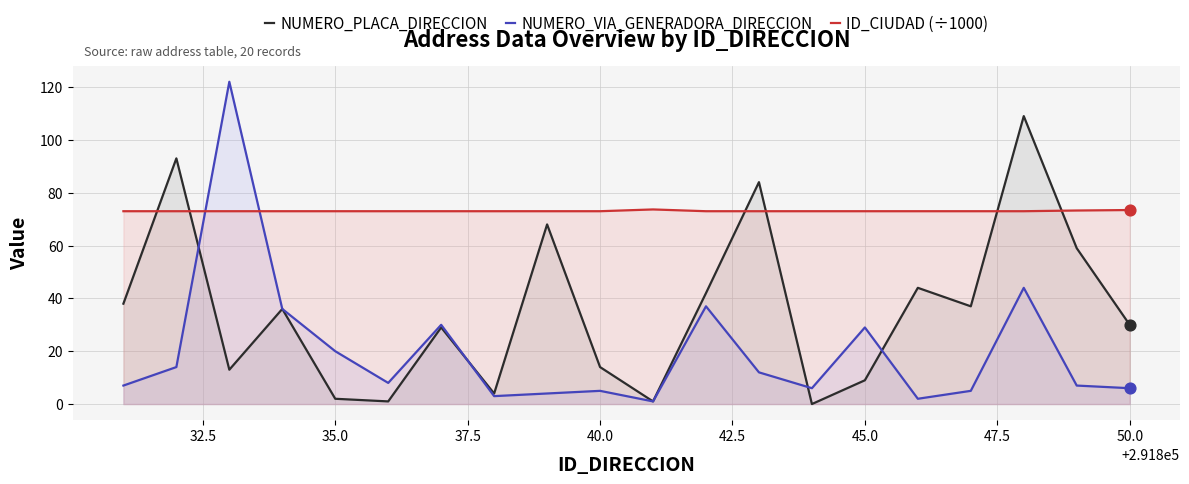

Which series has the largest total across all categories?

ID_CIUDAD (÷1000)